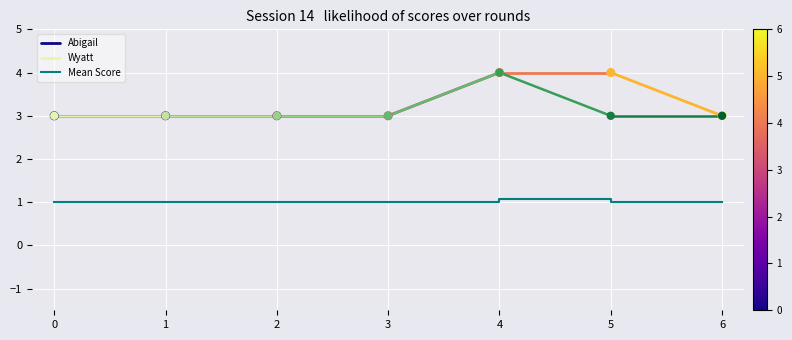

At how many categories does at least one series exceed 1?

7